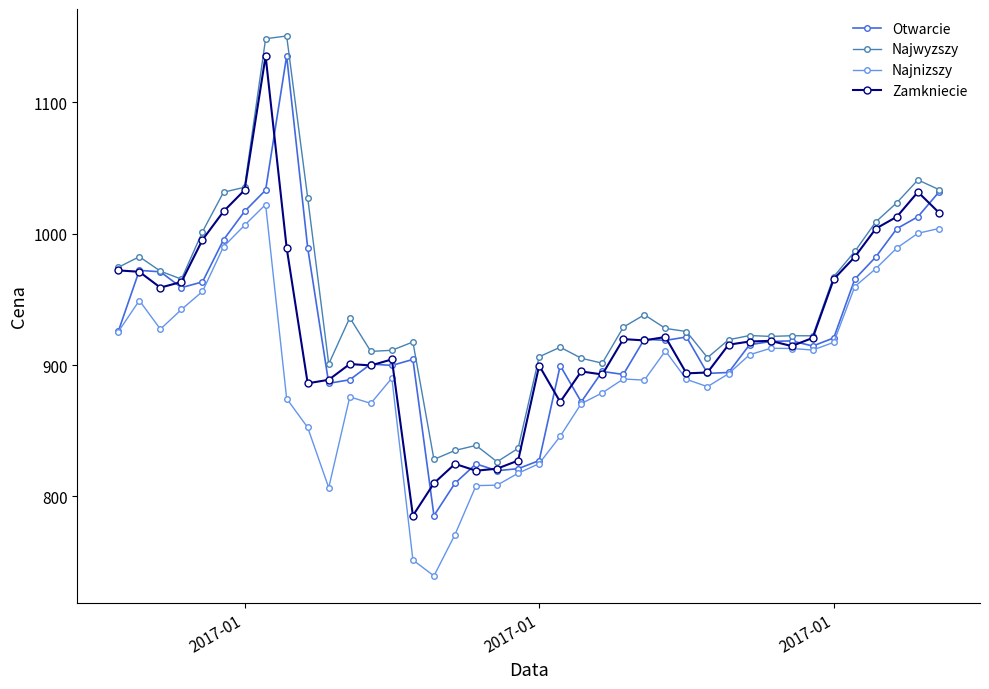

What is the difference between the maximum and second lowest values in the Zamkniecie series?

325.3